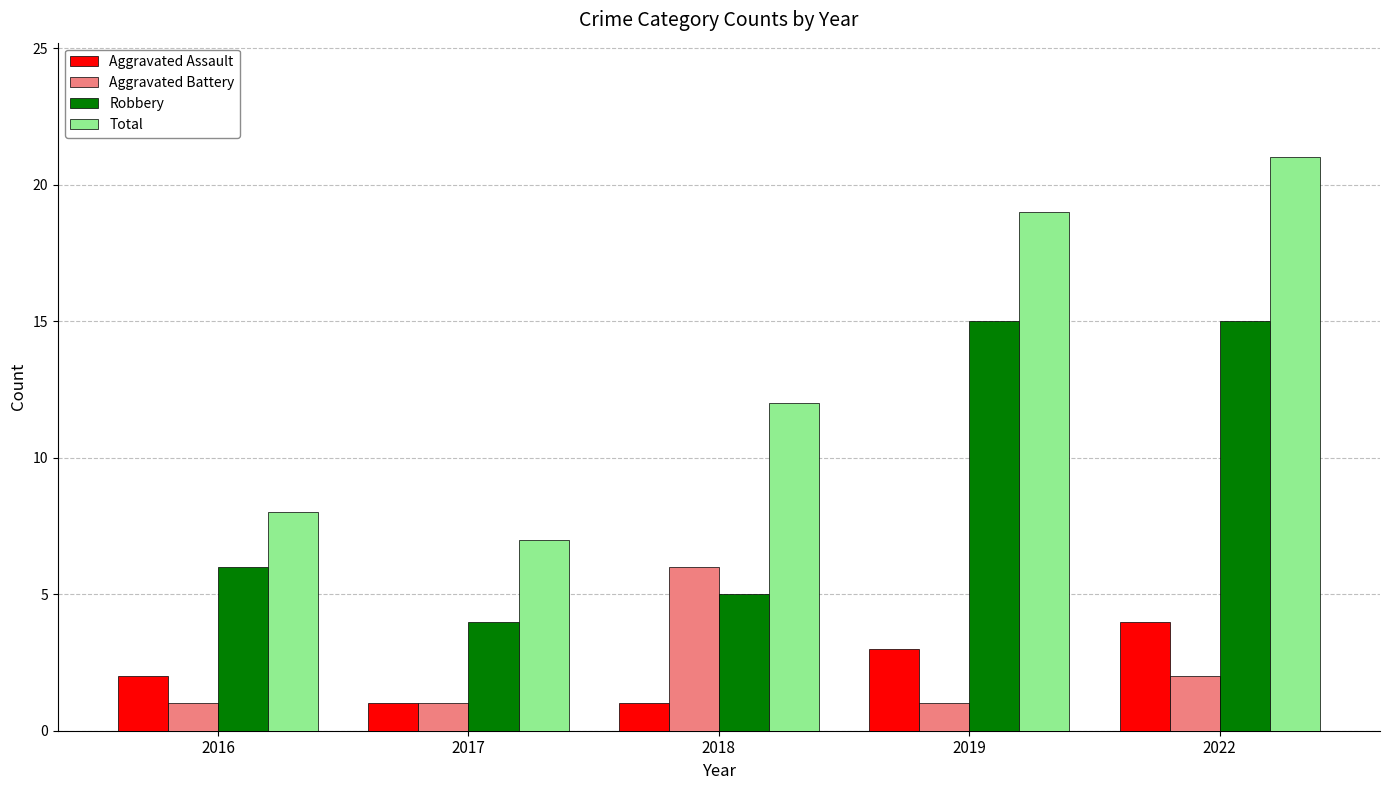

Which label corresponds to the largest value in the chart?

2022